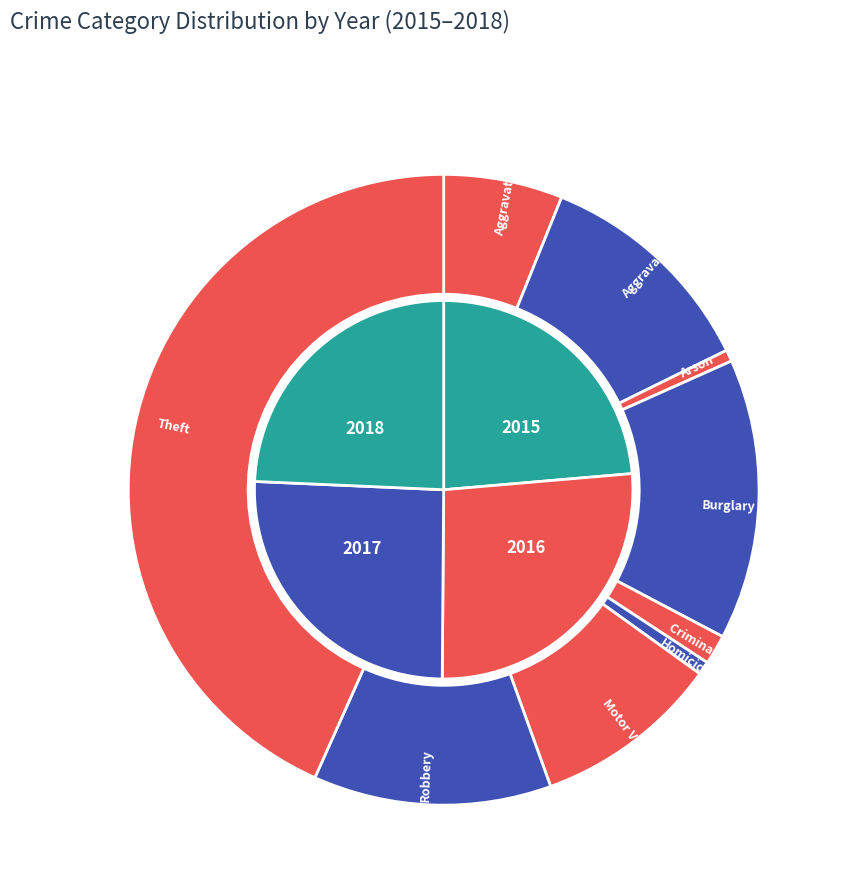

Rank the series at Motor Vehicle Theft from lowest to highest value.

2015, 2016, 2017, 2018